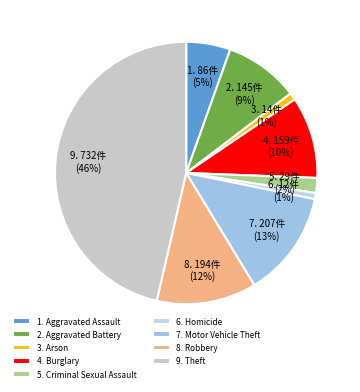

Is there a majority slice in this chart?

No